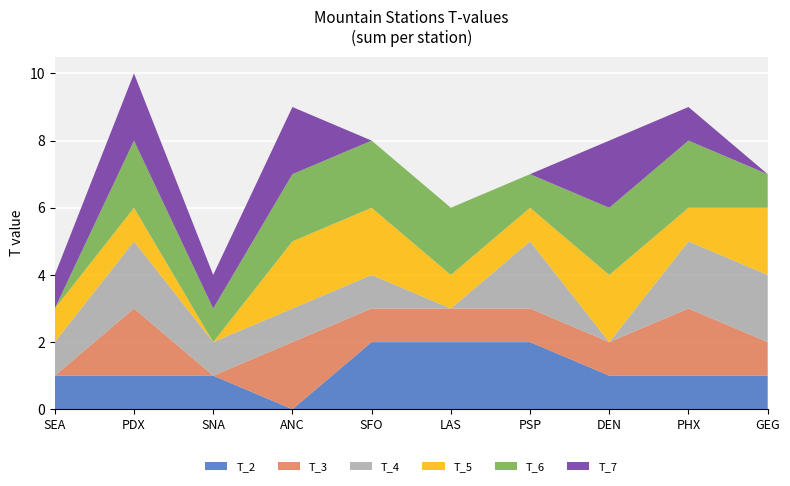

Reading left to right, extract all data points from this chart.

T_2: 1	1	1	0	2	2	2	1	1	1
T_3: 0	2	0	2	1	1	1	1	2	1
T_4: 1	2	1	1	1	0	2	0	2	2
T_5: 1	1	0	2	2	1	1	2	1	2
T_6: 0	2	1	2	2	2	1	2	2	1
T_7: 1	2	1	2	0	0	0	2	1	0